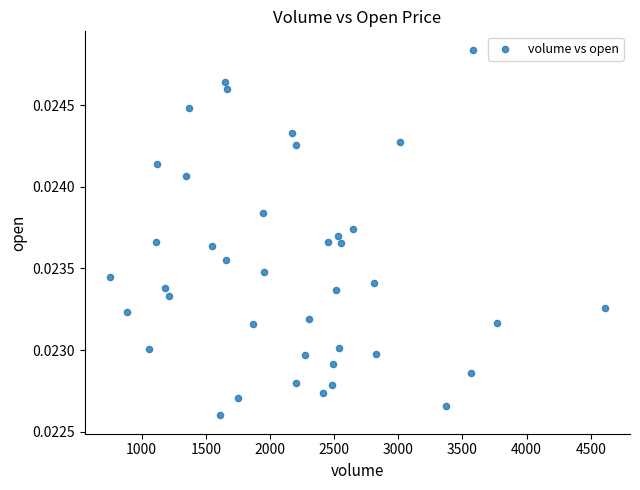

What is the range of X values (max minus min)?

3861.0